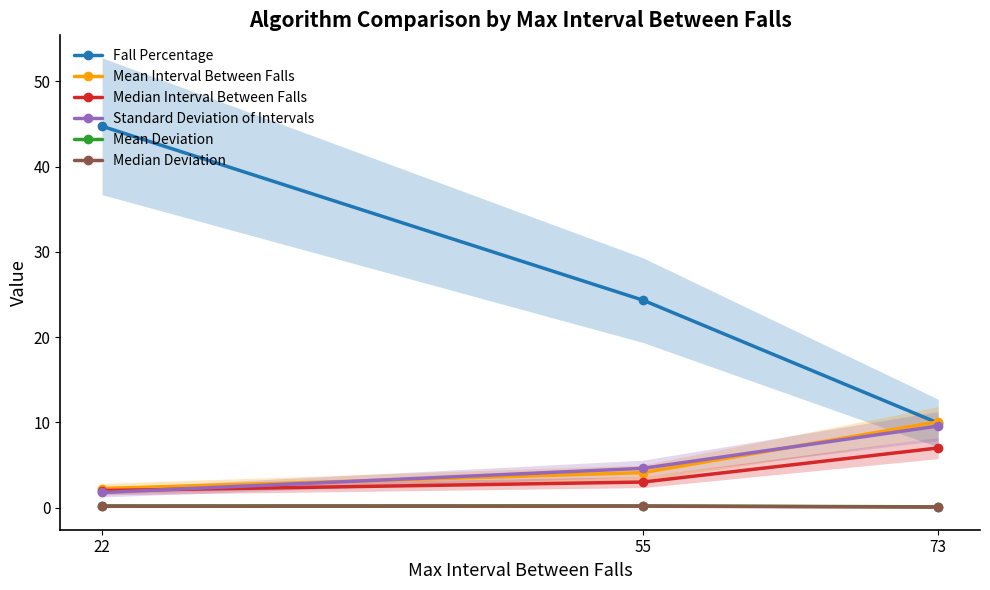

Reading left to right, extract all data points from this chart.

Fall Percentage: 22=44.7	55=24.3	73=9.9
Mean Interval Between Falls: 22=2.2	55=4.1	73=10.1
Median Interval Between Falls: 22=2.0	55=3.0	73=7.0
Standard Deviation of Intervals: 22=1.8	55=4.6	73=9.6
Mean Deviation: 22=0.2	55=0.2	73=0.1
Median Deviation: 22=0.2	55=0.2	73=0.1